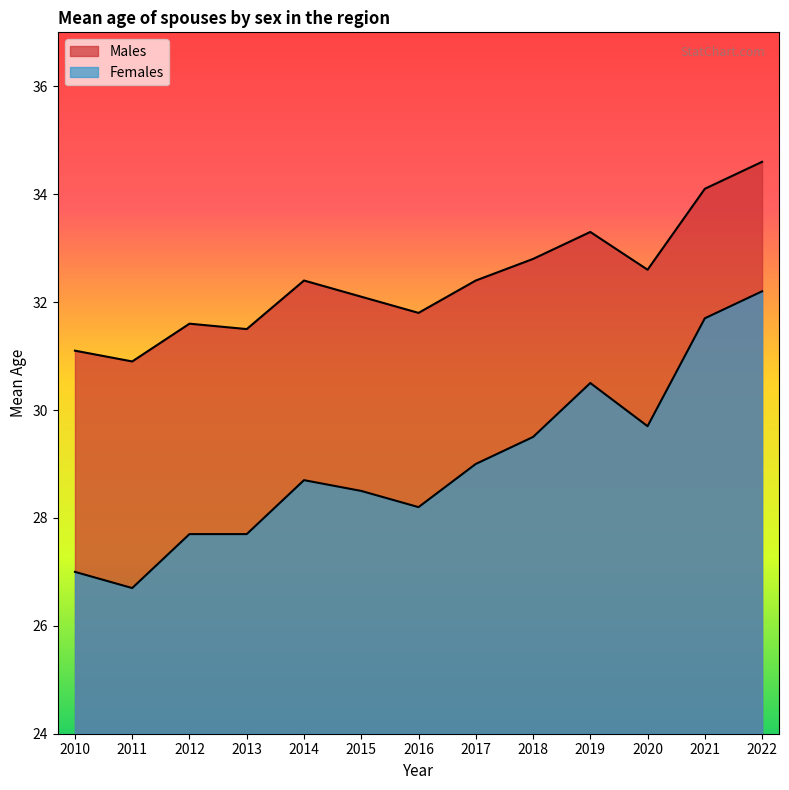

Where is the first local minimum for Females?

2011